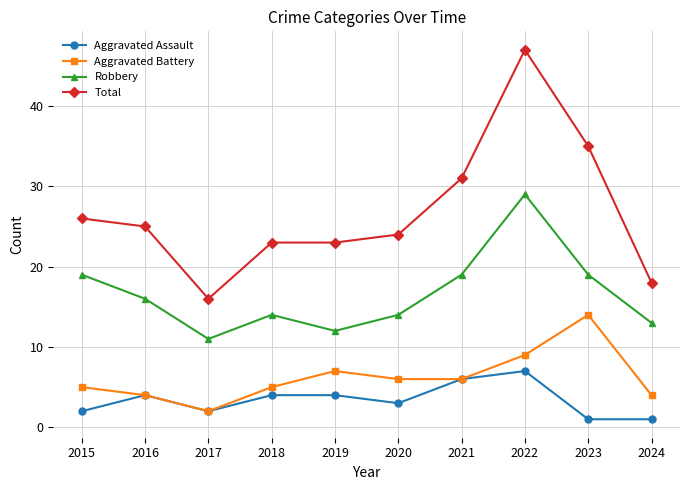

True or false: Total and Robbery cross at least once.

False